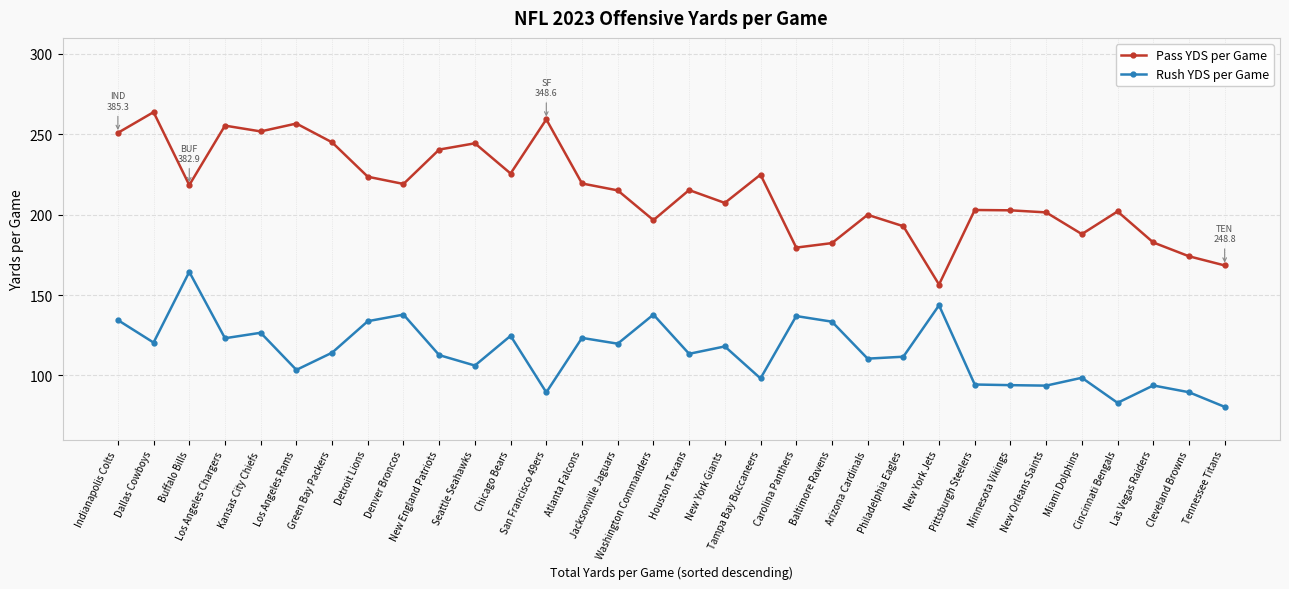

What is the label of the 5th point from the right?

Miami Dolphins